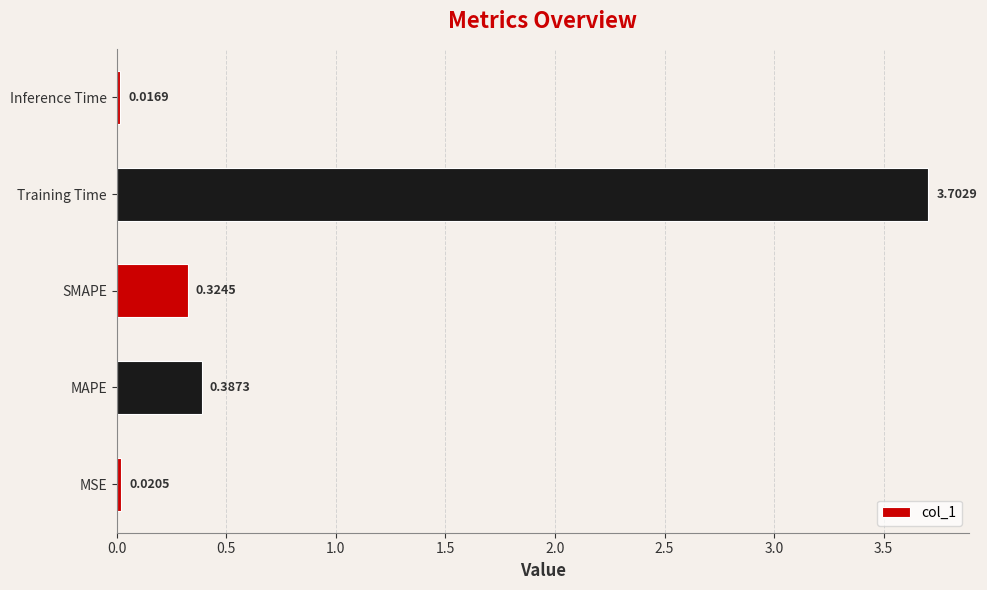

What is the sum of all values?

4.5